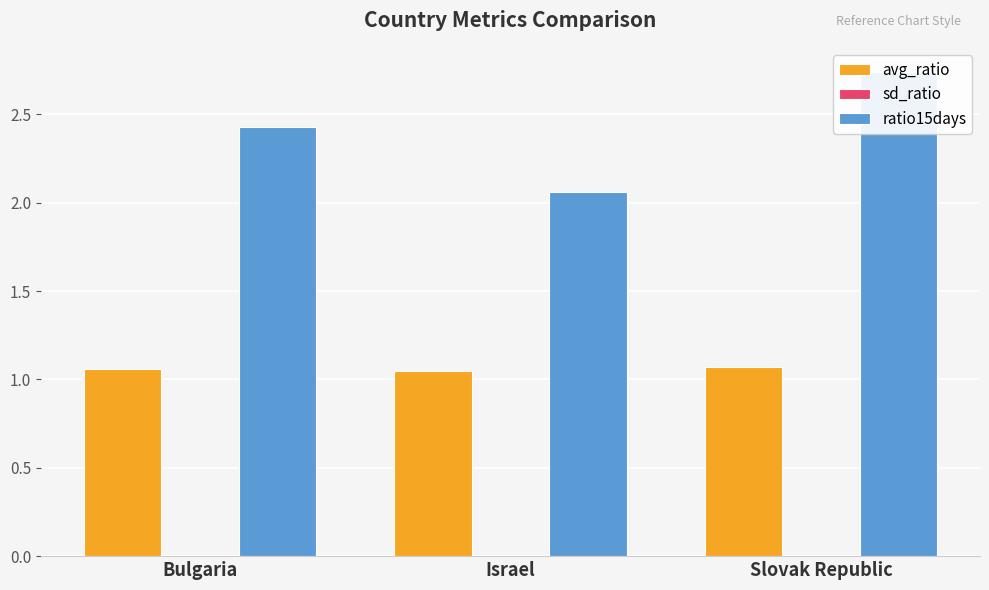

What is the difference between the maximum and minimum values in the ratio15days series?

0.7